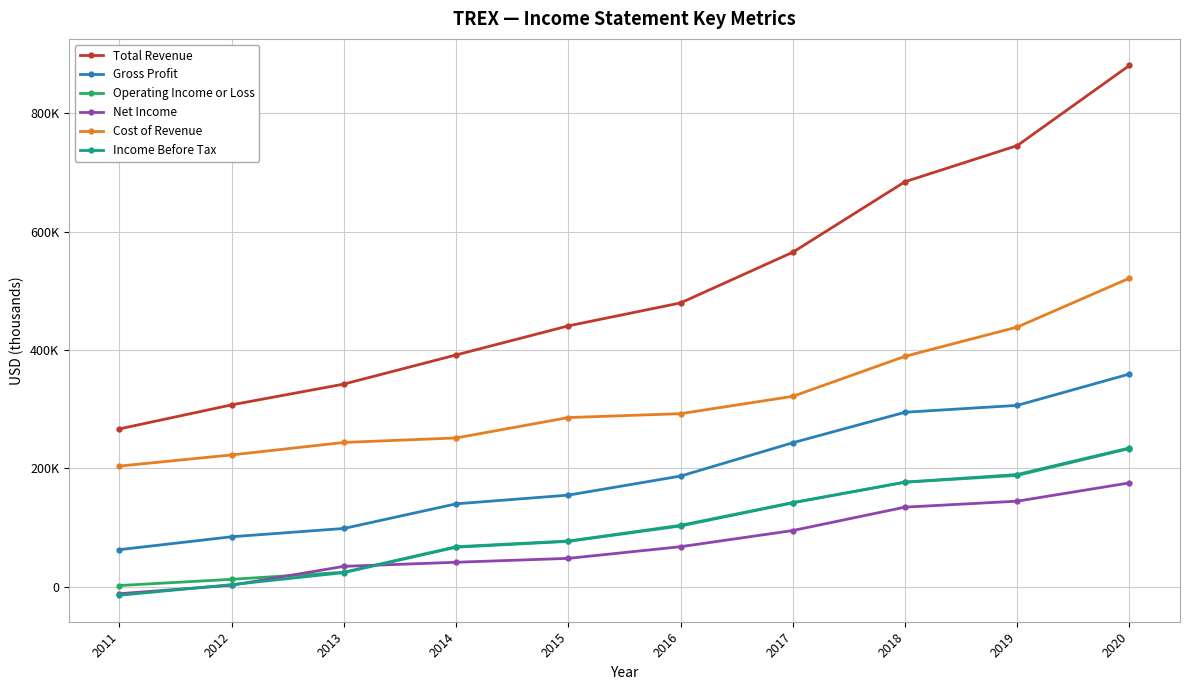

Reading left to right, extract all data points from this chart.

Total Revenue: 2011=266800	2012=307400	2013=342500	2014=391700	2015=440800	2016=479600	2017=565200	2018=684300	2019=745300	2020=880800
Gross Profit: 2011=62800	2012=84600	2013=98600	2014=140200	2015=154900	2016=187100	2017=243400	2018=294900	2019=306500	2020=359500
Operating Income or Loss: 2011=2200	2012=12700	2013=24700	2014=67800	2015=77400	2016=104000	2017=142400	2018=176700	2019=188200	2020=233600
Net Income: 2011=-11600	2012=2700	2013=34600	2014=41500	2015=48100	2016=67800	2017=95100	2018=134600	2019=144700	2020=175600
Cost of Revenue: 2011=204000	2012=222800	2013=243900	2014=251500	2015=285900	2016=292500	2017=321800	2018=389400	2019=438800	2020=521400
Income Before Tax: 2011=-14200	2012=3700	2013=24000	2014=66900	2015=76800	2016=102800	2017=141900	2018=176900	2019=189700	2020=234600